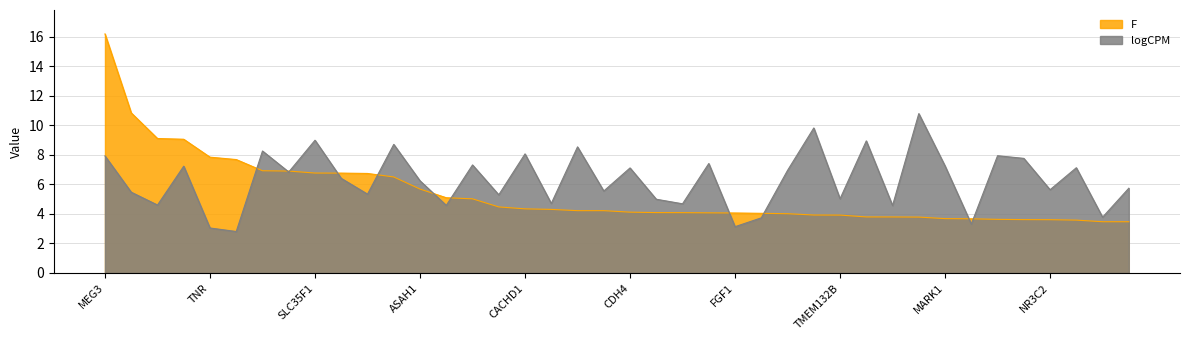

Where is the first local maximum for logCPM?

SEMA6A